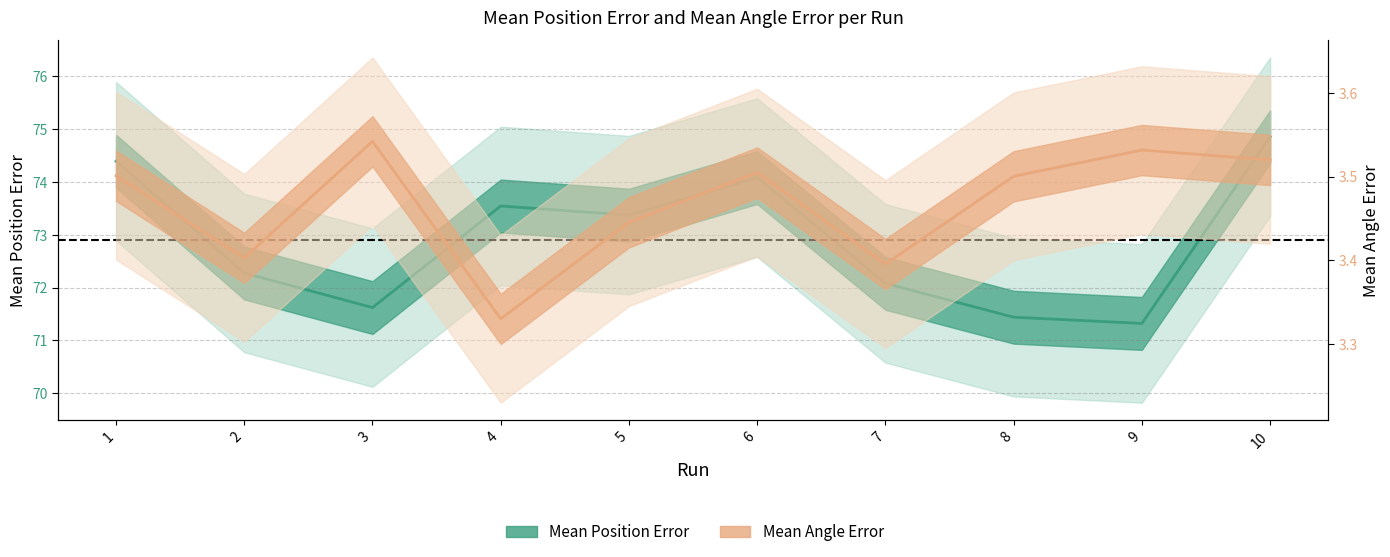

At which category does Mean Position Error (line) reach its first local valley?

3